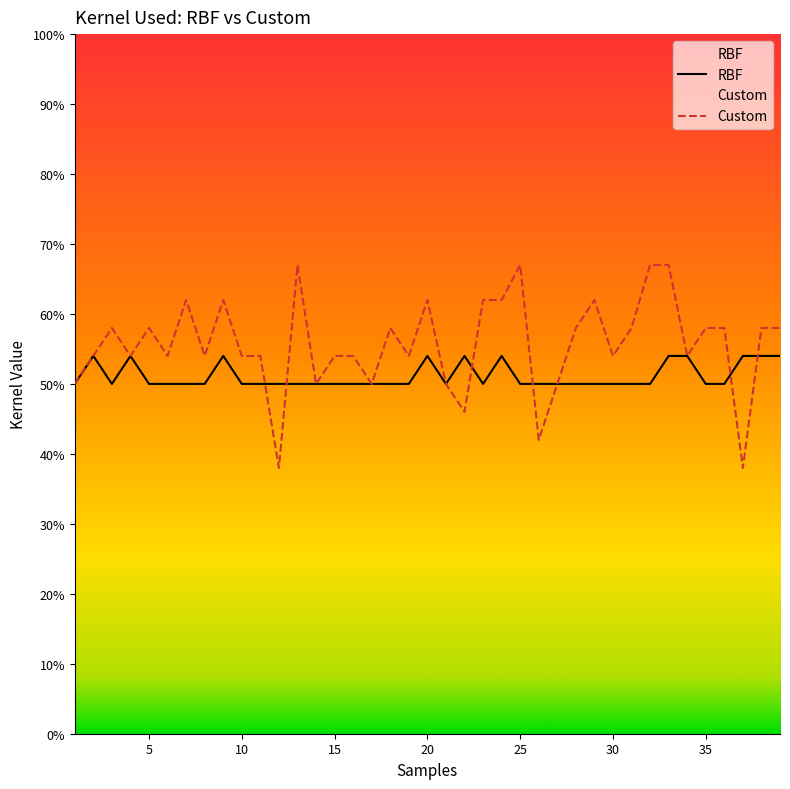

True or false: RBF and Custom cross at least once.

True